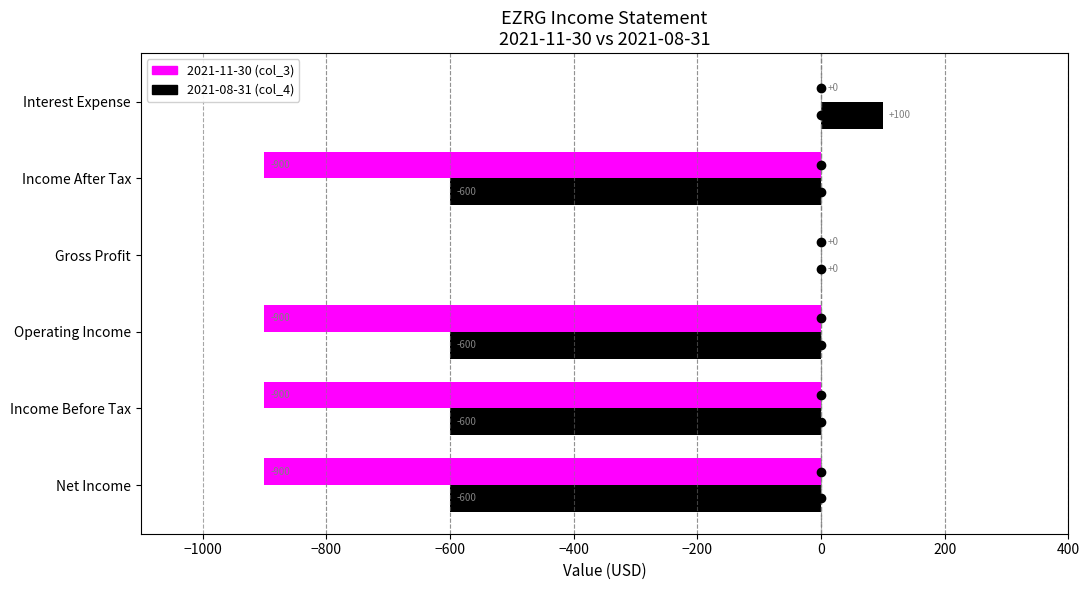

At which category does the chart reach its peak across all series?

Interest Expense